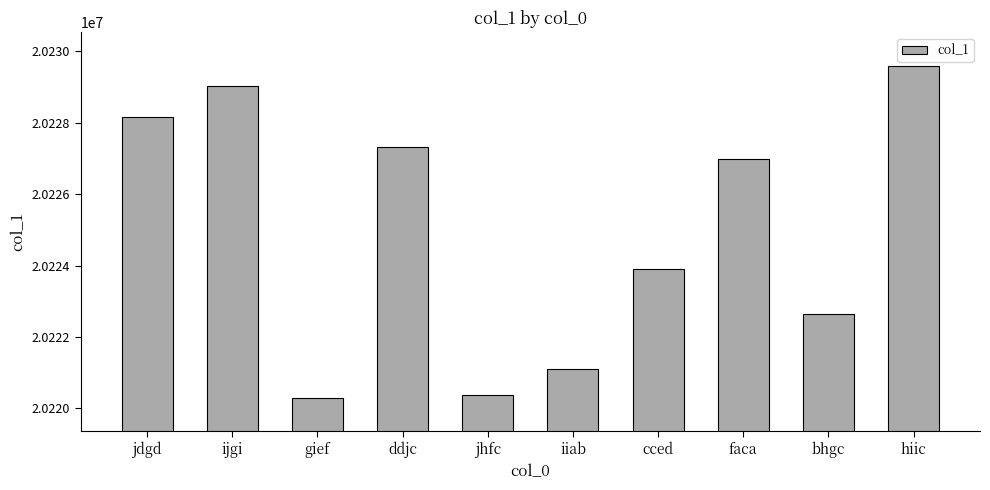

At which label does the data first exceed 20226989?

jdgd